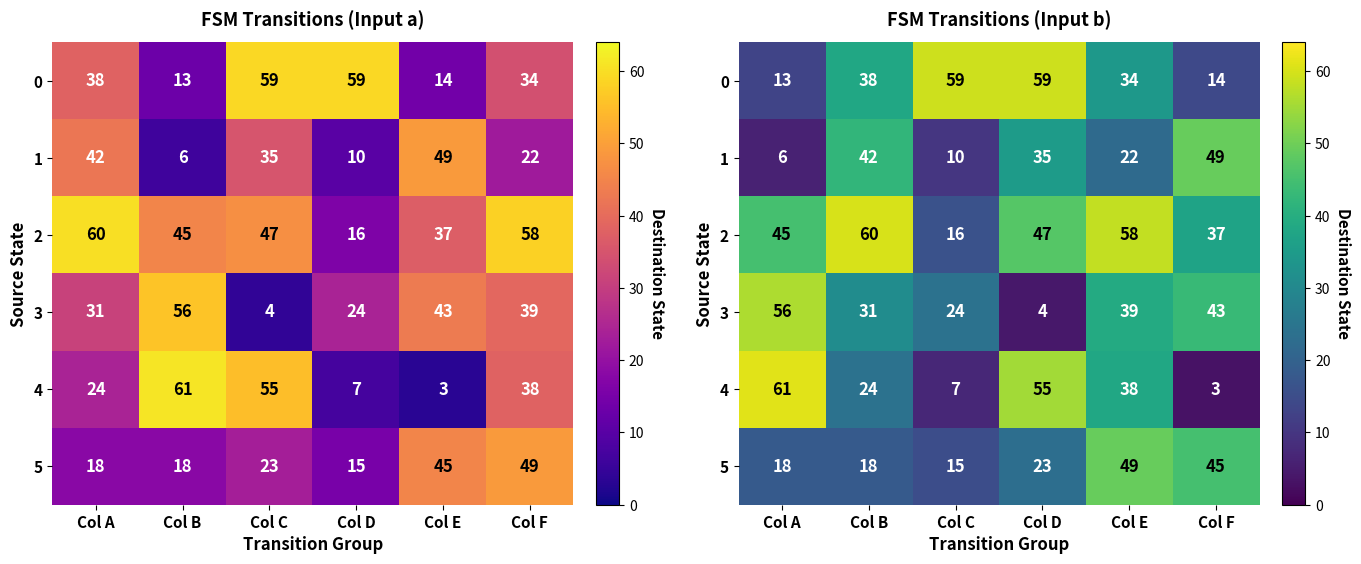

What is the average value of the 2 series?

44